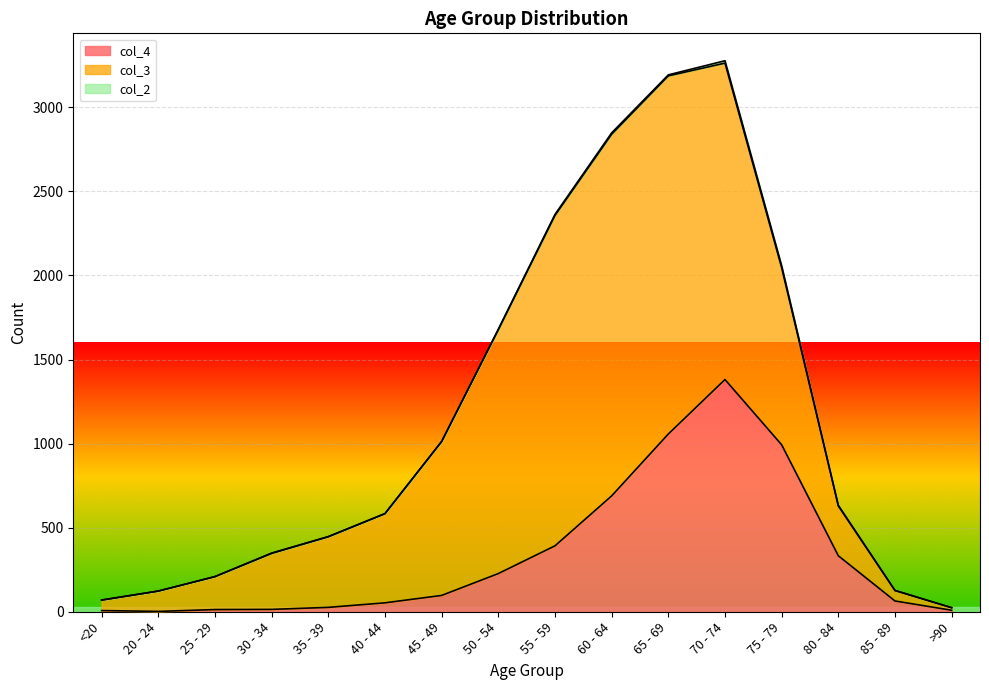

What are all the series names shown in the legend?

col_4, col_3, col_2